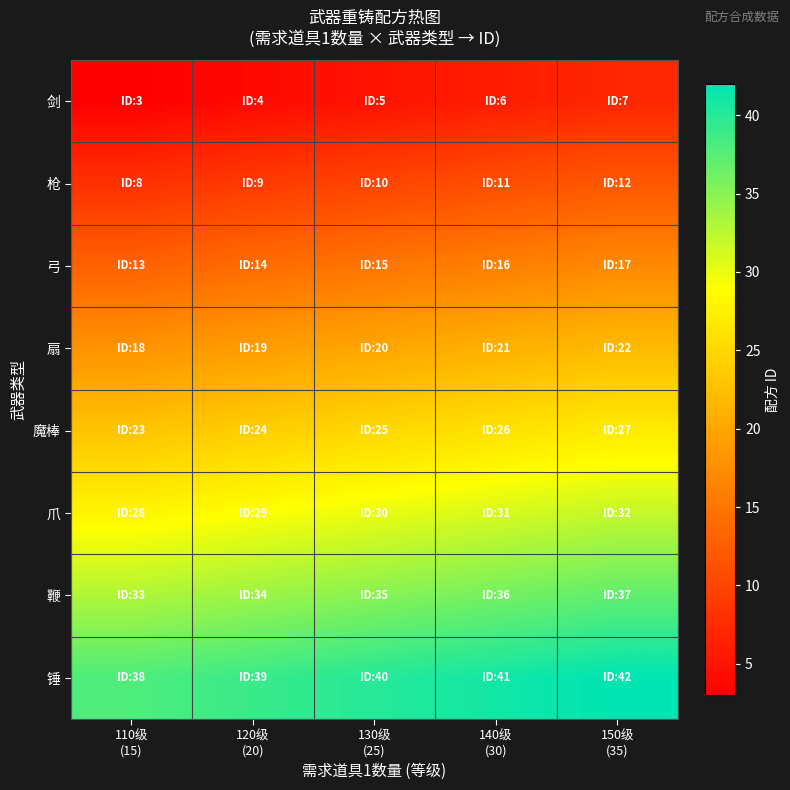

At which category is the sum across all series the highest?

150级
(35)